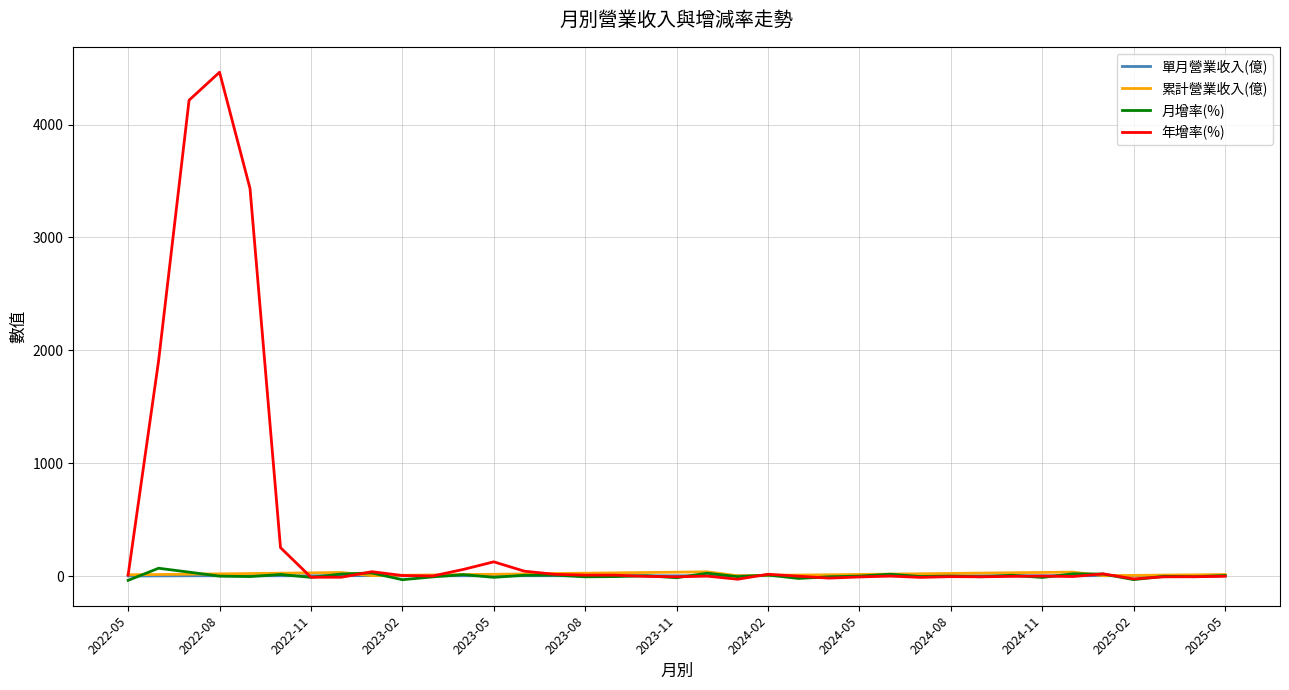

What are all the series names shown in the legend?

單月營業收入(億), 累計營業收入(億), 月增率(%), 年增率(%)